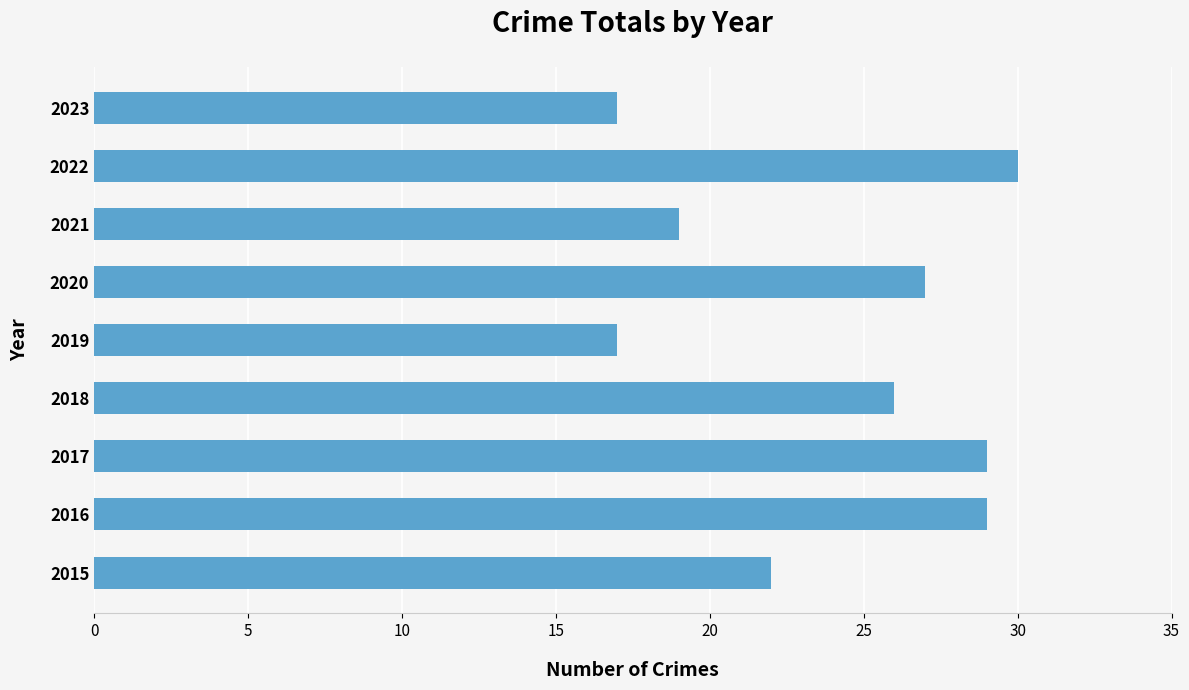

At which label is the value closest to 23?

2015